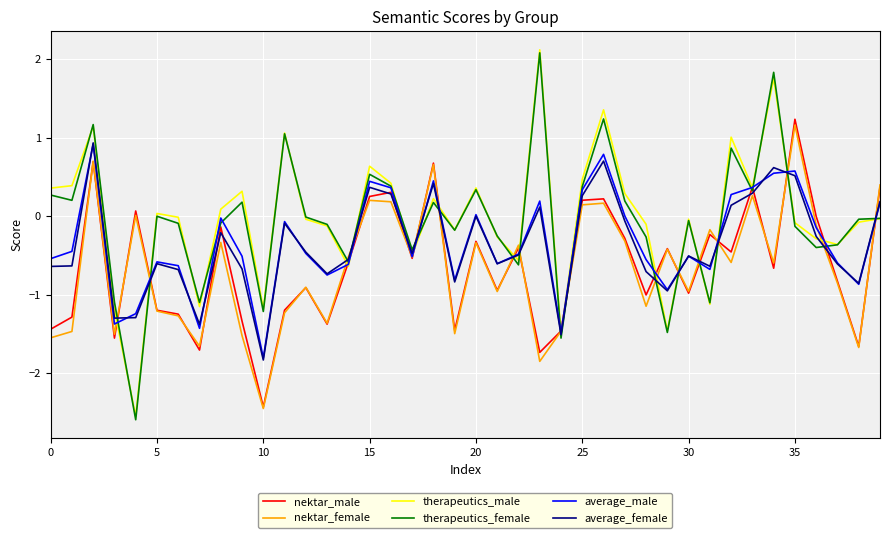

What is the greatest value displayed?

2.1